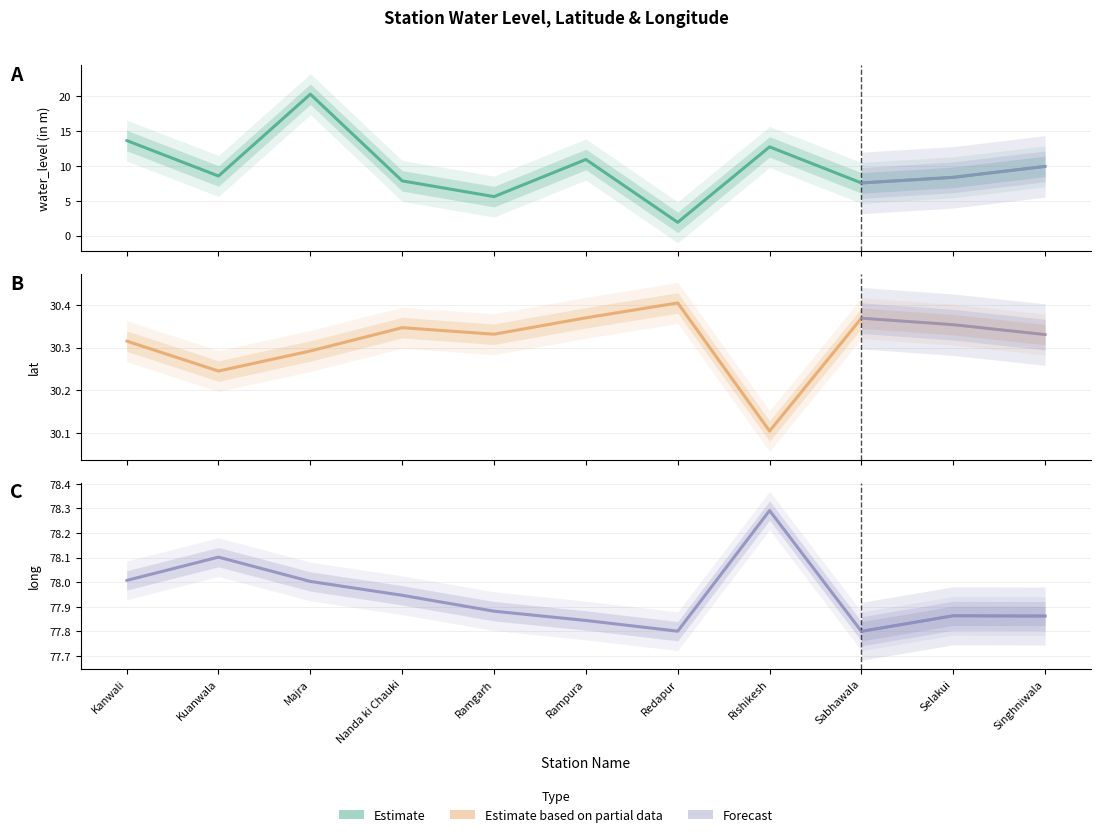

At Redapur, list the series in order from smallest to largest.

water_level (in m), lat, long